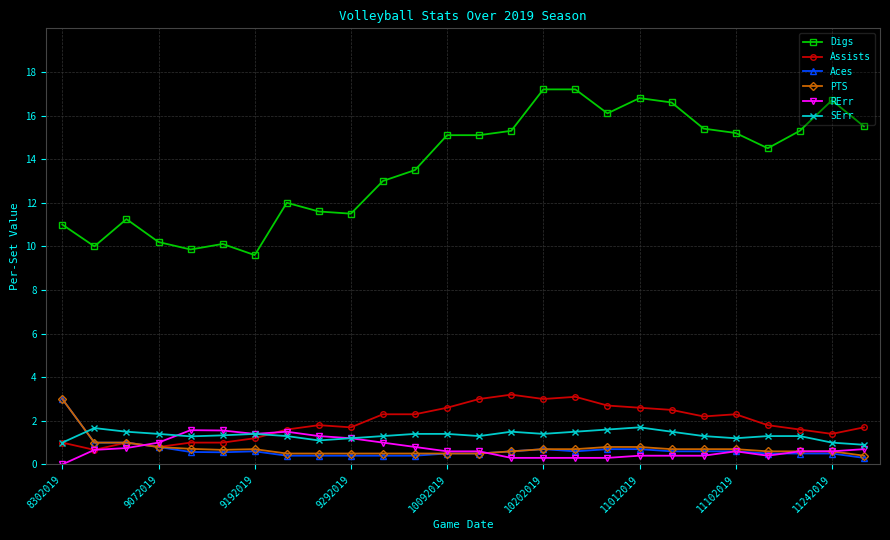

Which series has the largest range (max minus min)?

Digs